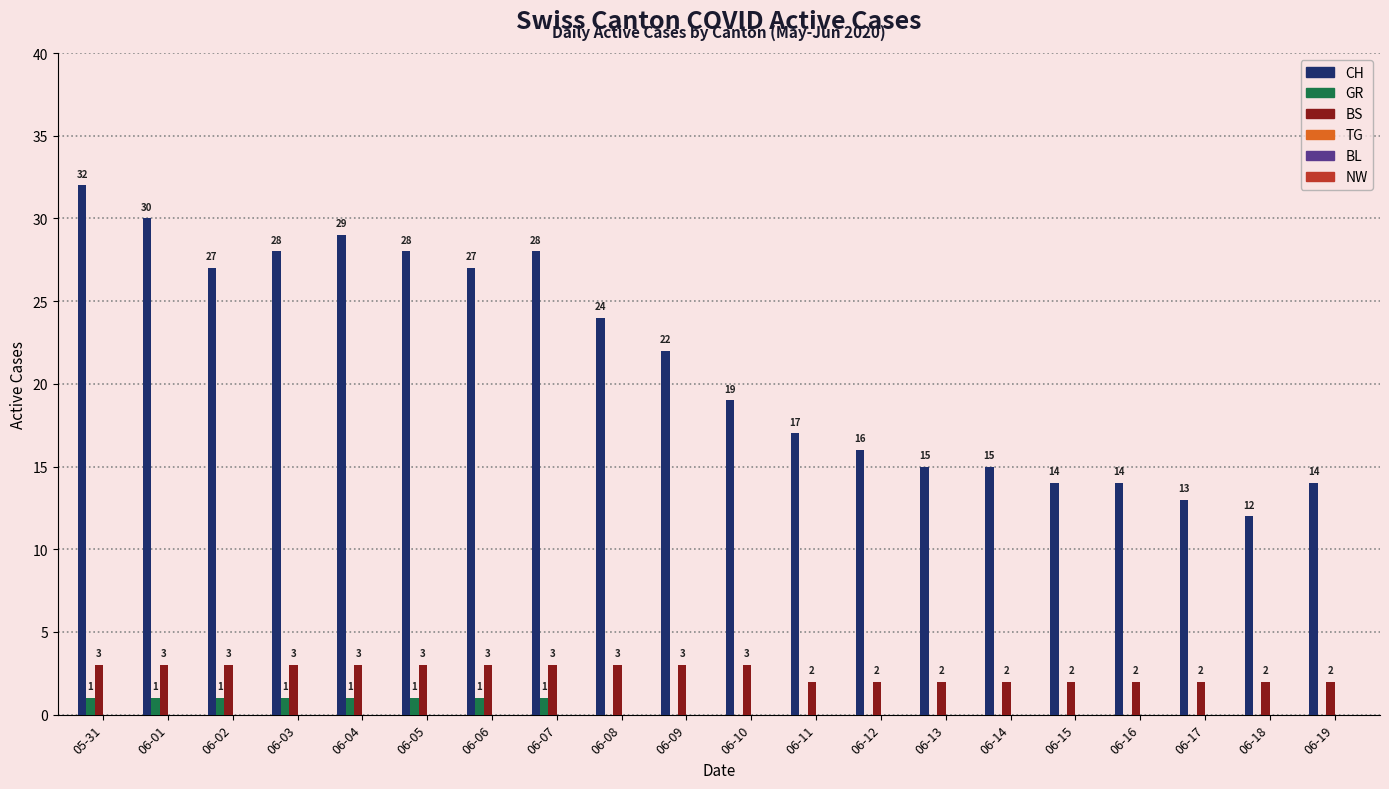

What is the spread (max minus min) of values at 06-09?

22